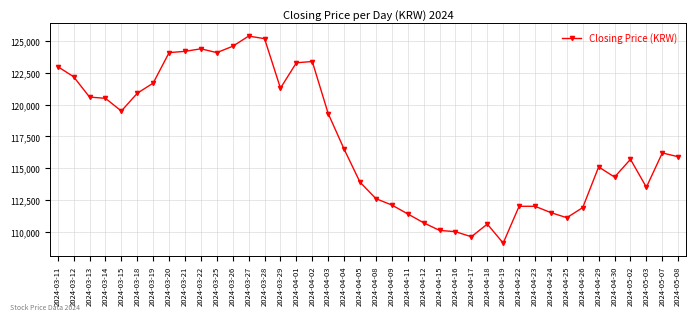

Which has a higher value, 2024-04-29 or 2024-04-19?

2024-04-29